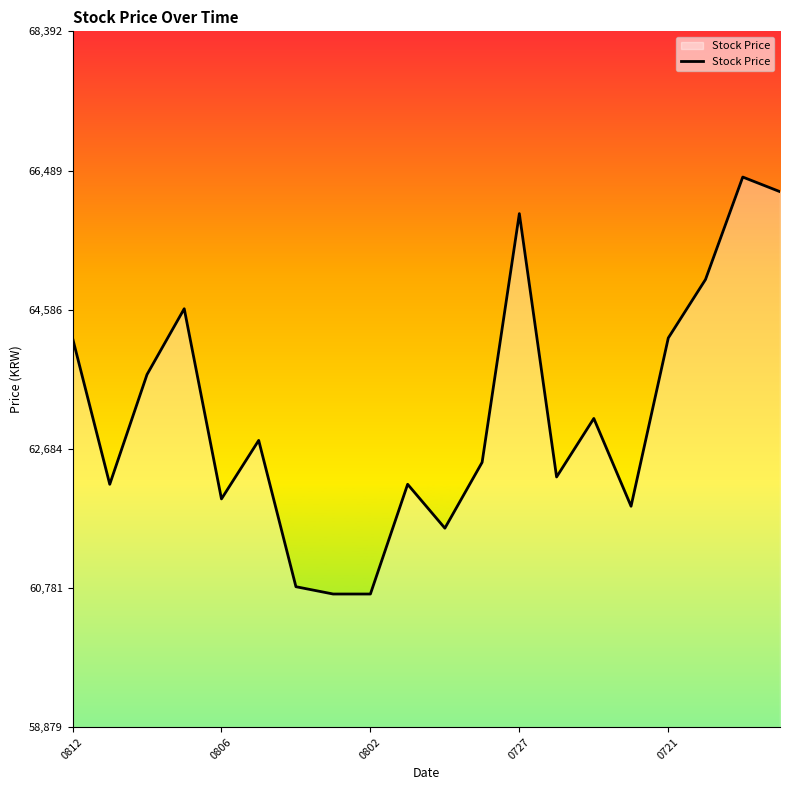

Count the number of data series in this chart.

1